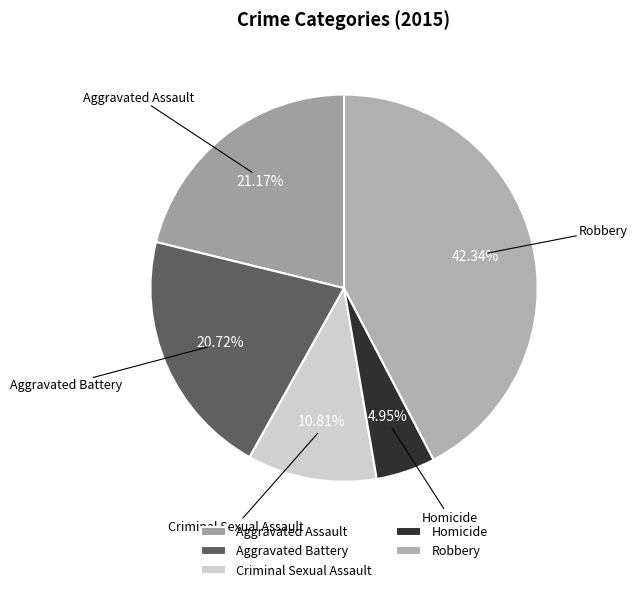

Which category has the biggest portion of the pie?

Robbery